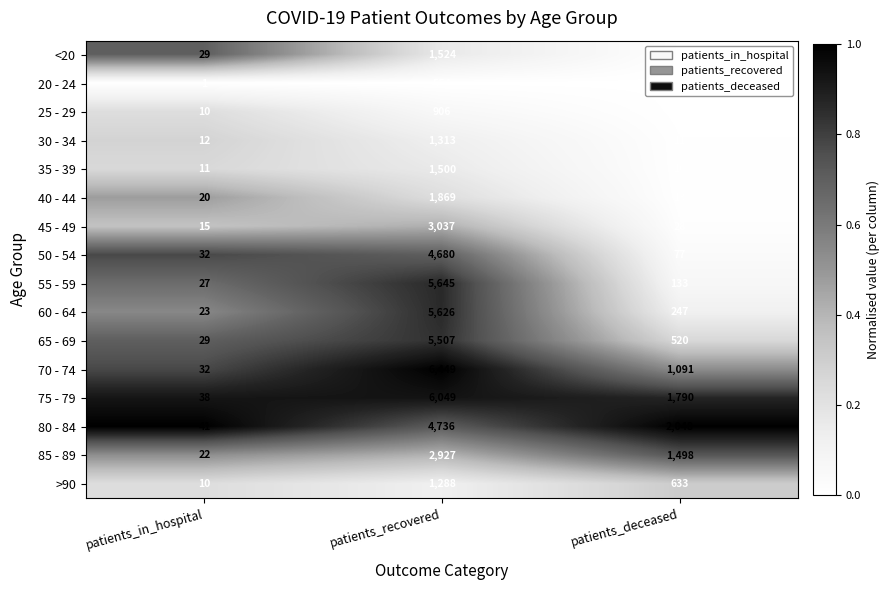

At which category does the chart reach its minimum across all series?

patients_in_hospital